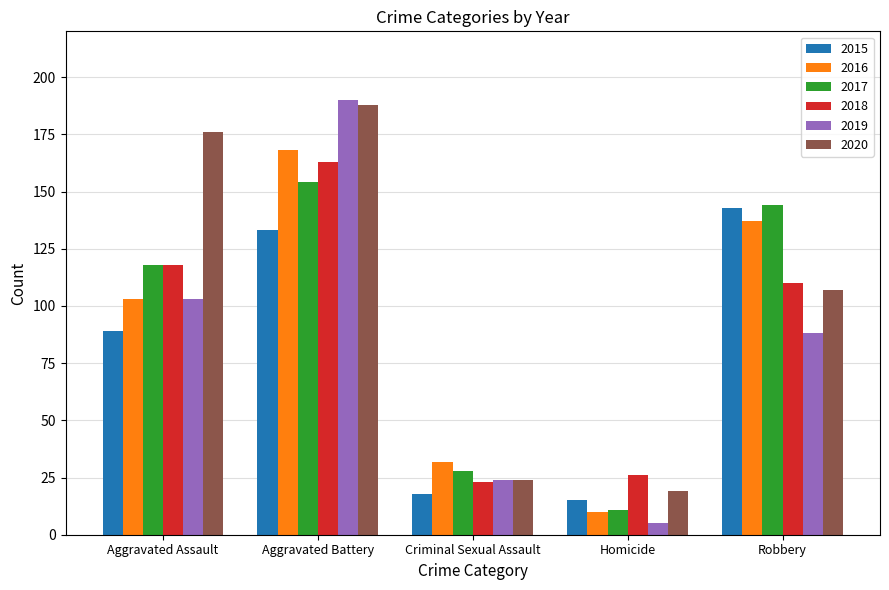

Which series changed the most between Aggravated Assault and Criminal Sexual Assault?

2020